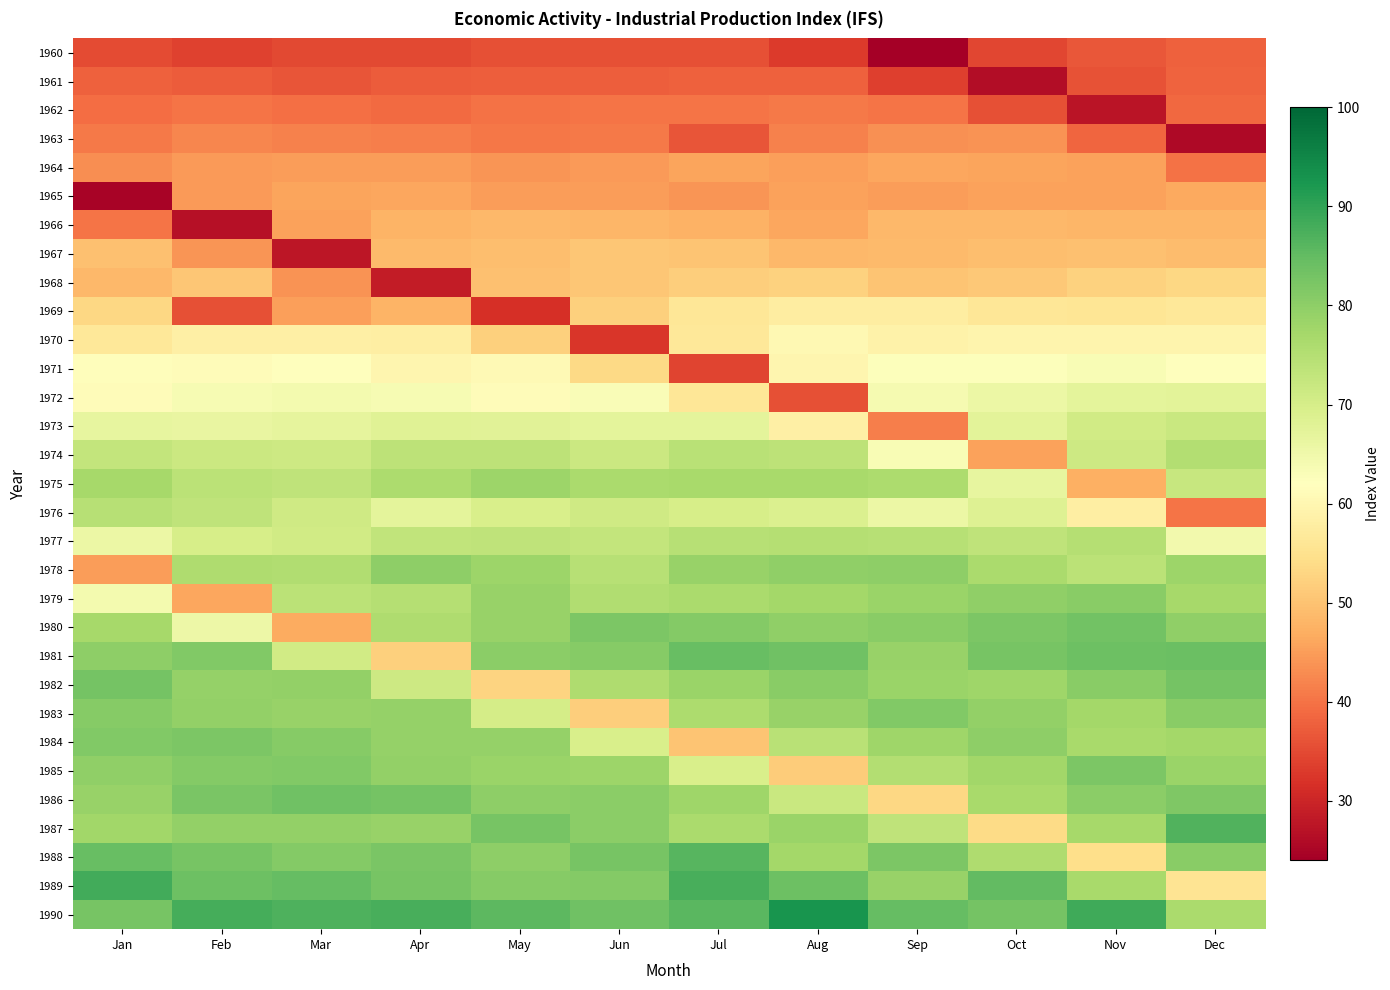

Between Dec and Nov, which is larger?

Dec